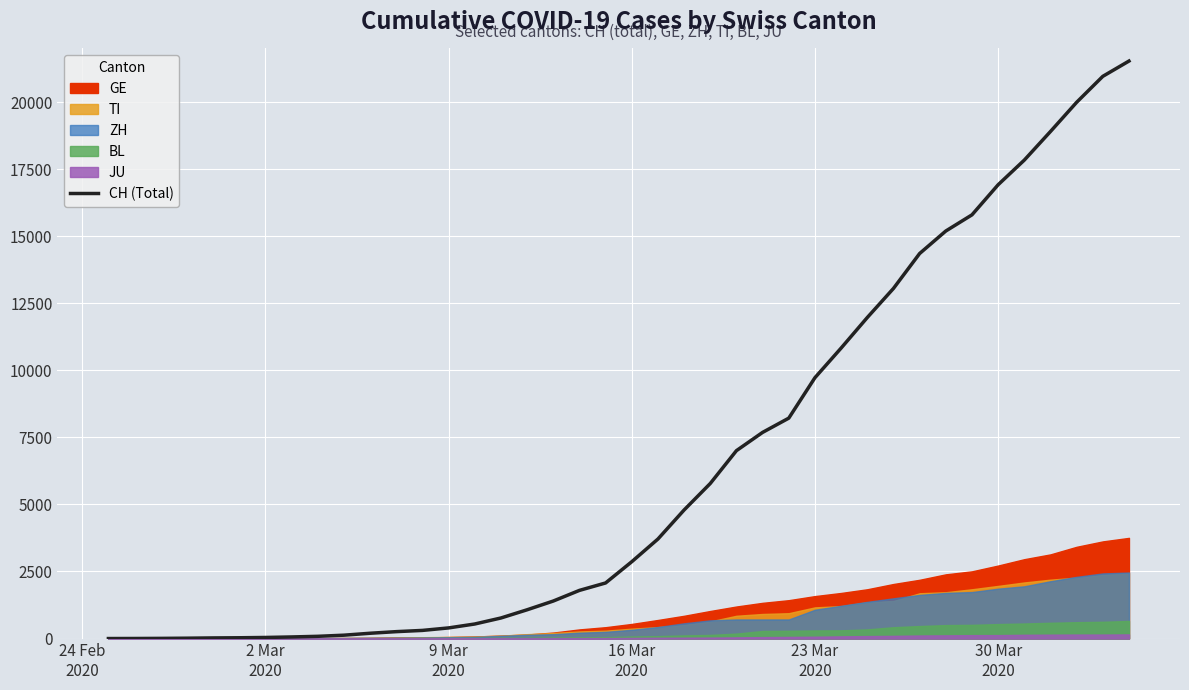

Reading left to right, what are all the values shown in this chart?

0	2	6	13	23	29	40	59	83	125	197	257	303	396	542	766	1072	1398	1795	2072	2864	3710	4793	5781	7005	7686	8217	9725	10829	11968	13052	14354	15193	15796	16918	17837	18903	19992	20960	21530